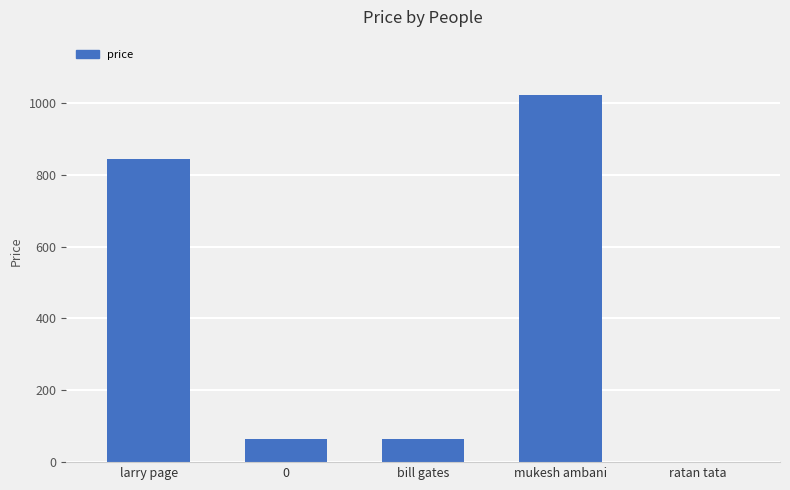

What is the average value?

399